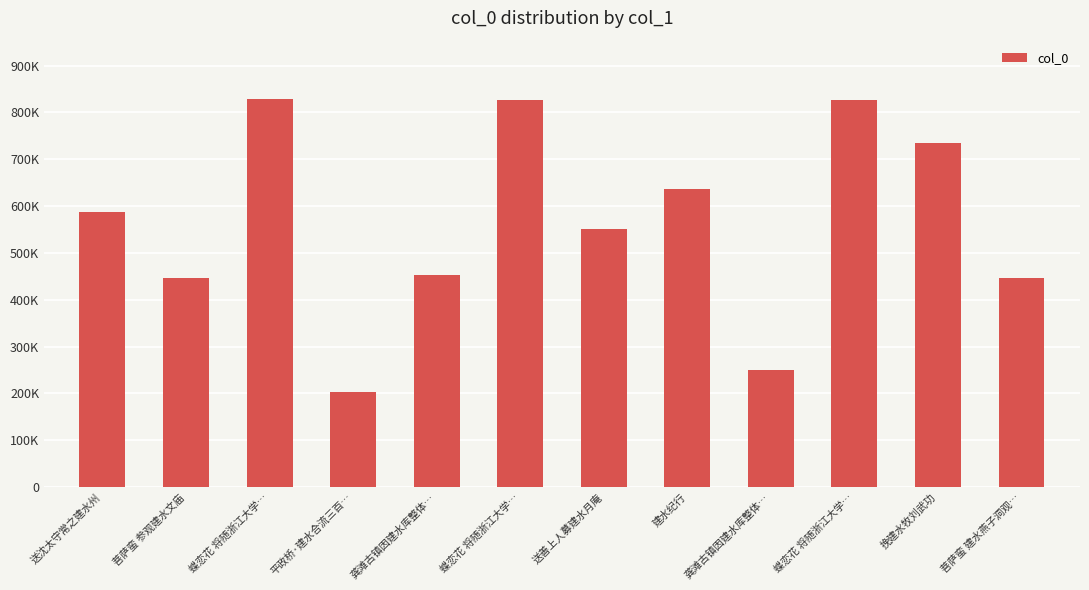

Which has a higher value, 蝶恋花 将随浙江大学… or 菩萨蛮 参观建水文庙?

蝶恋花 将随浙江大学…